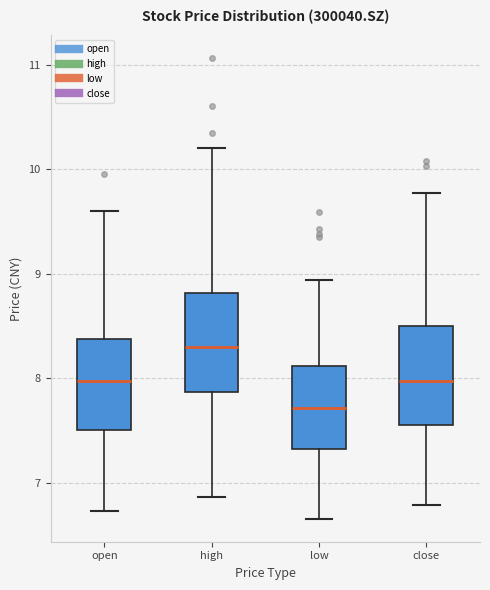

Reading left to right, transcribe this box plot: for each box, give where its median line is, the range the box spans, and where its two whiskers end, as read against the y-axis. The values are not printed on the chart, so give them approximately, as read against the axis.

open: median 8.0, box 7.5 to 8.4, whiskers 6.7 to 9.6
high: median 8.3, box 7.9 to 8.8, whiskers 6.9 to 10.2
low: median 7.7, box 7.3 to 8.1, whiskers 6.7 to 8.9
close: median 8.0, box 7.6 to 8.5, whiskers 6.8 to 9.8